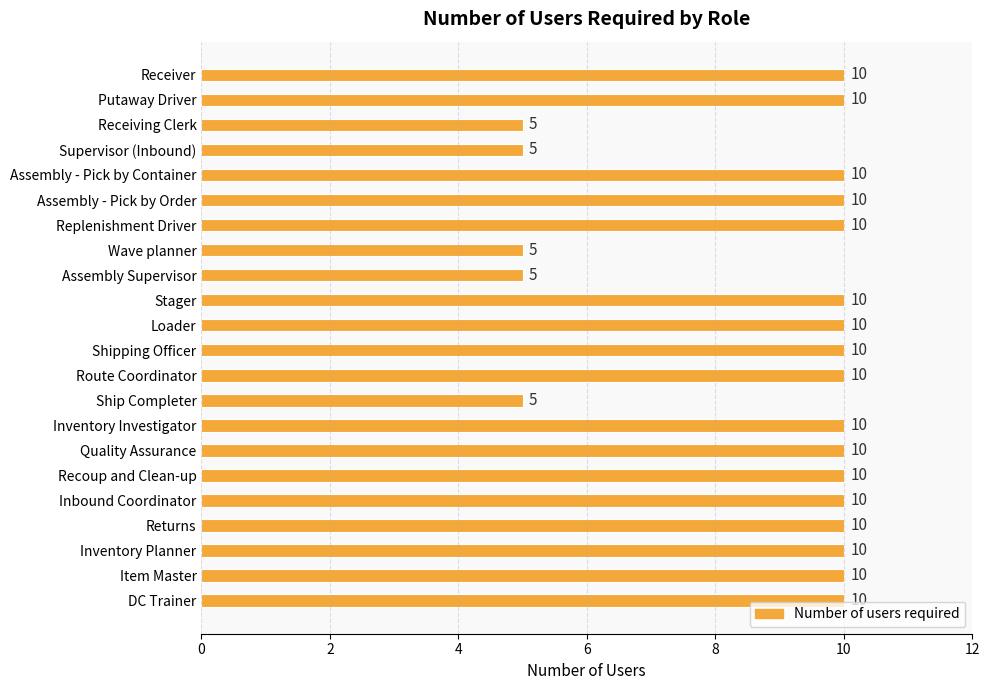

Reading bottom to top, transcribe all the data shown in this chart.

DC Trainer=10	Item Master=10	Inventory Planner=10	Returns=10	Inbound Coordinator=10	Recoup and Clean-up=10	Quality Assurance=10	Inventory Investigator=10	Ship Completer=5	Route Coordinator=10	Shipping Officer=10	Loader=10	Stager=10	Assembly Supervisor=5	Wave planner=5	Replenishment Driver=10	Assembly - Pick by Order=10	Assembly - Pick by Container=10	Supervisor (Inbound)=5	Receiving Clerk=5	Putaway Driver=10	Receiver=10